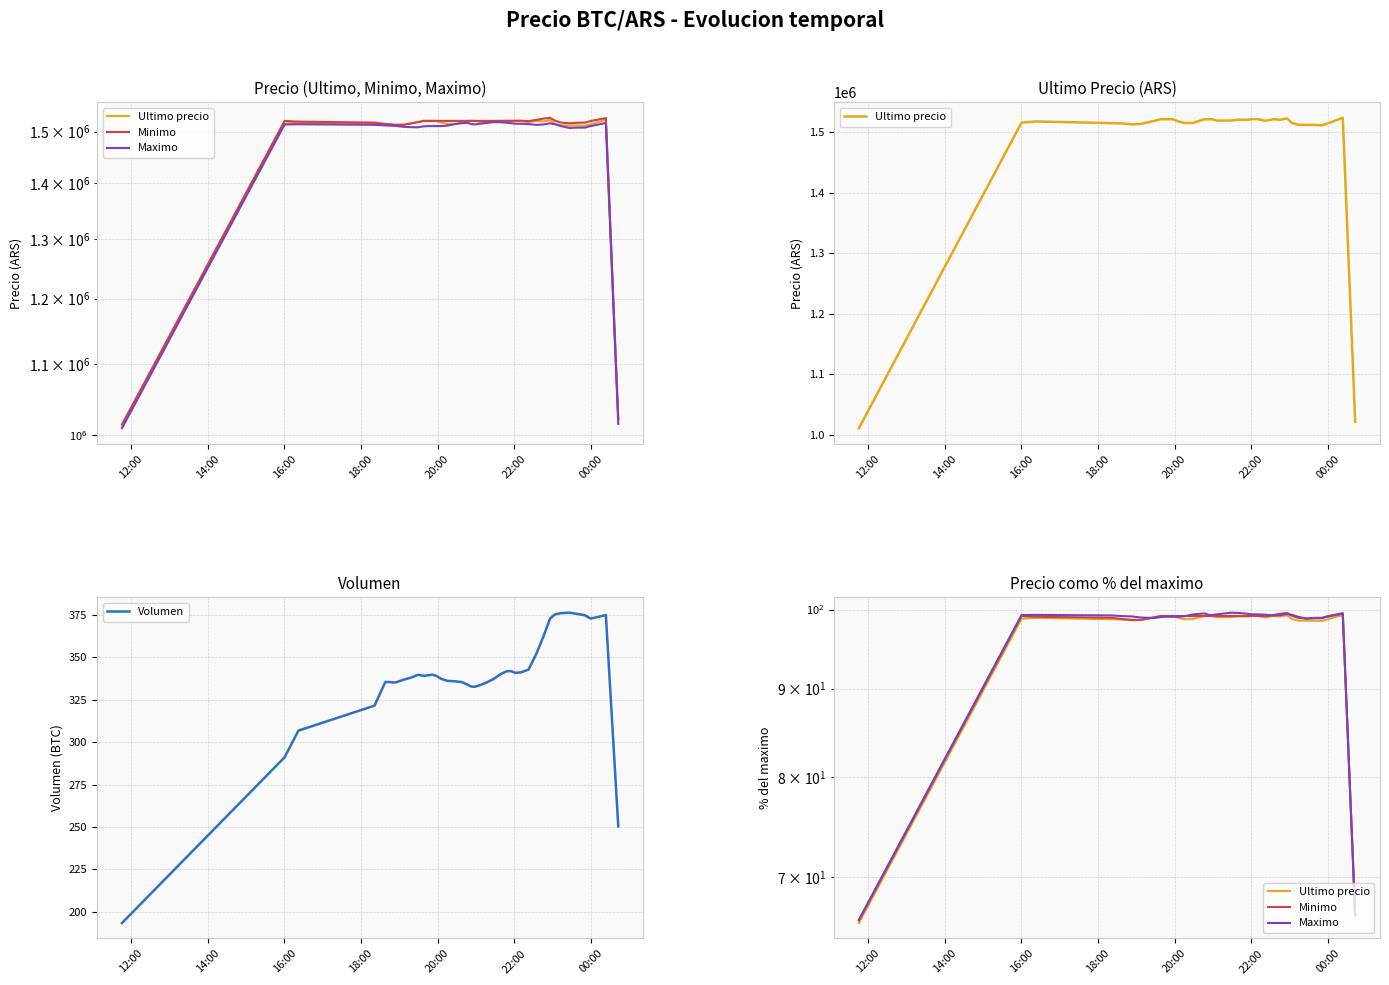

Rank the series by their maximum value, from highest to lowest.

Volumen, Maximo, Minimo, Ultimo precio